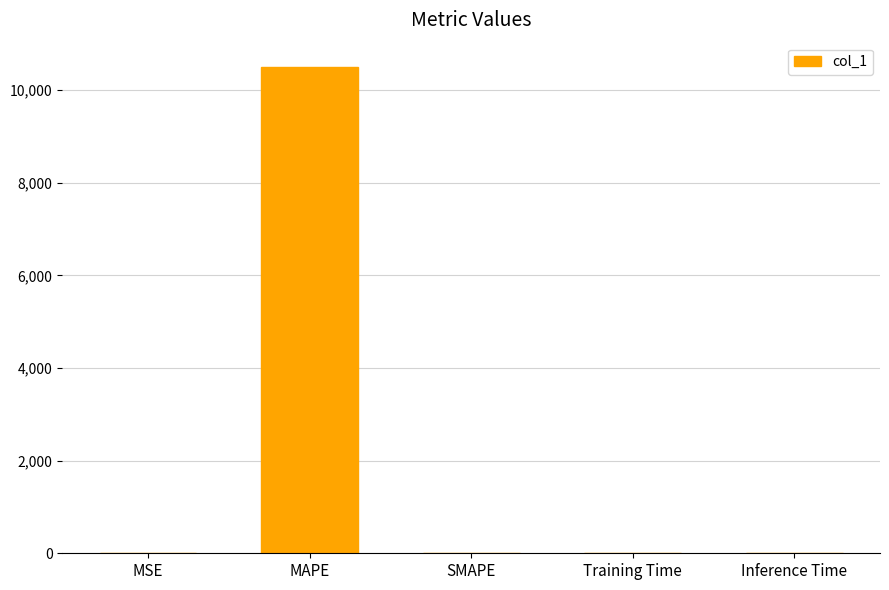

What is the approximate value at MAPE?

10499.0